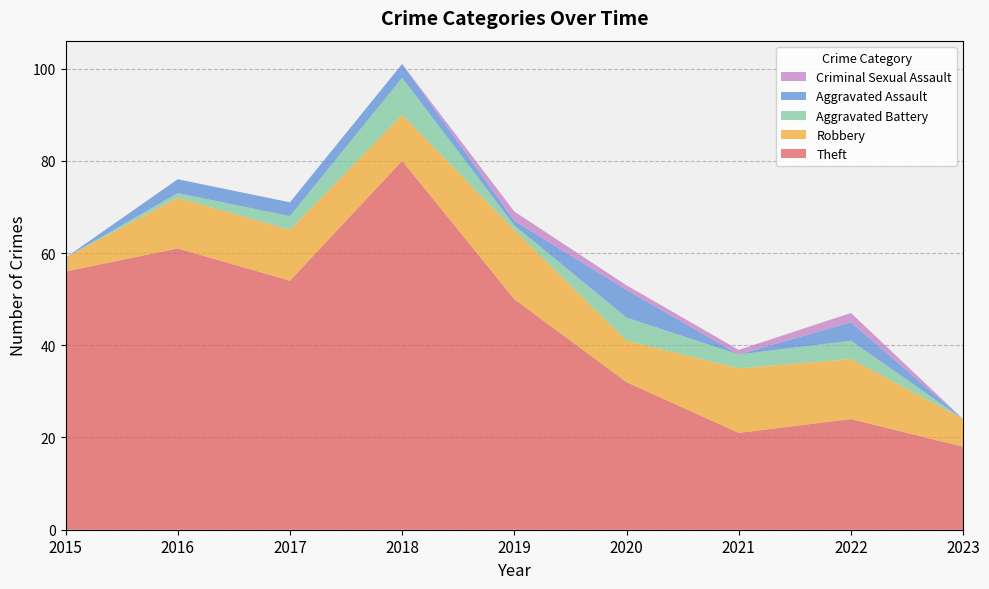

Reading right to left, transcribe all the data shown in this chart.

Theft: 2023=18	2022=24	2021=21	2020=32	2019=50	2018=80	2017=54	2016=61	2015=56
Robbery: 2023=6	2022=13	2021=14	2020=9	2019=15	2018=10	2017=11	2016=11	2015=3
Aggravated Battery: 2023=0	2022=4	2021=3	2020=5	2019=1	2018=8	2017=3	2016=1	2015=0
Aggravated Assault: 2023=0	2022=4	2021=0	2020=6	2019=1	2018=3	2017=3	2016=3	2015=0
Criminal Sexual Assault: 2023=0	2022=2	2021=1	2020=1	2019=2	2018=0	2017=0	2016=0	2015=0